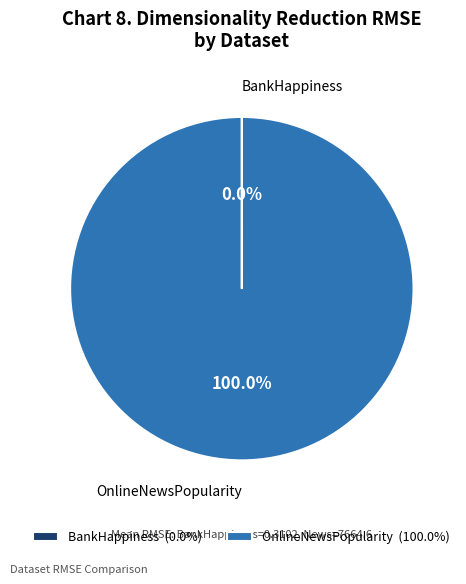

What percentage is the OnlineNewsPopularity slice, to the nearest percent?

100%